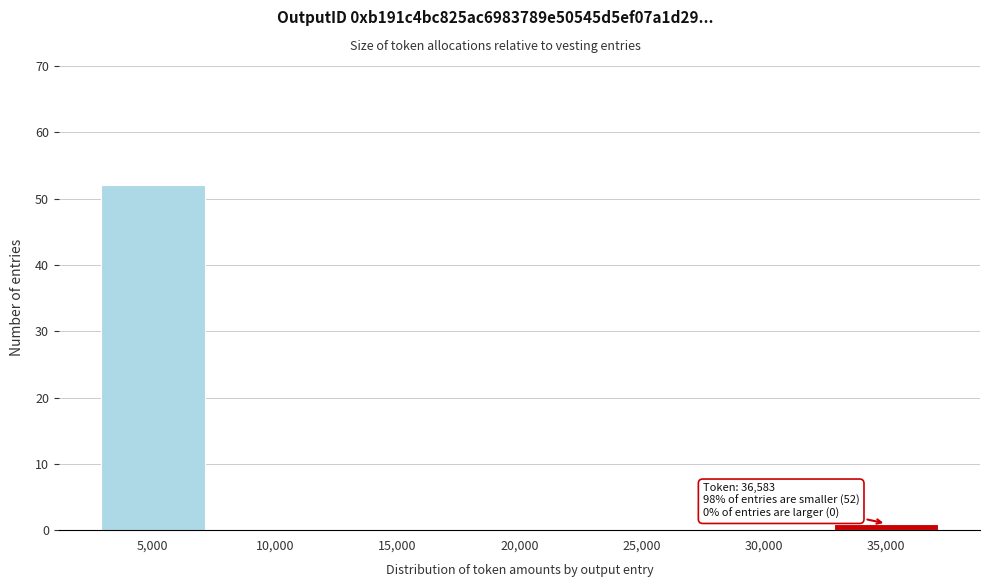

Reading right to left, what are all the values shown in this chart?

35,000=1	30,000=0	25,000=0	20,000=0	15,000=0	10,000=0	5,000=52